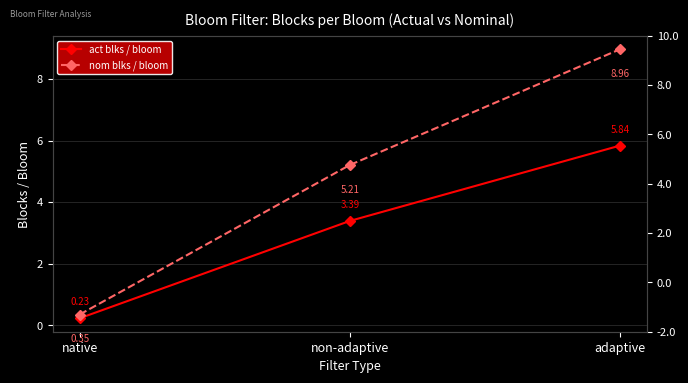

What is the maximum value shown in the chart?

9.0